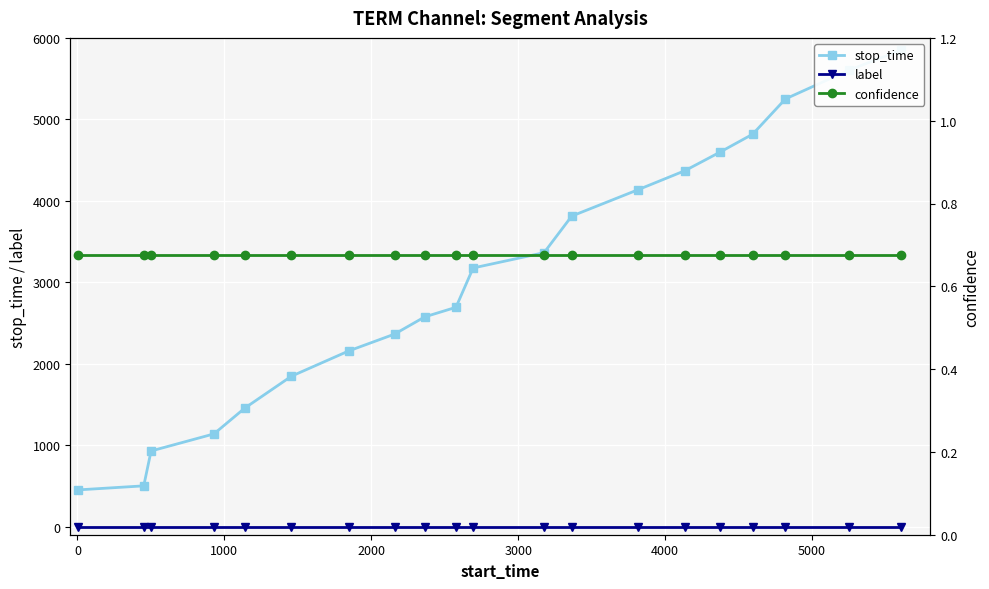

What is the lowest value of the stop_time series?

450.0